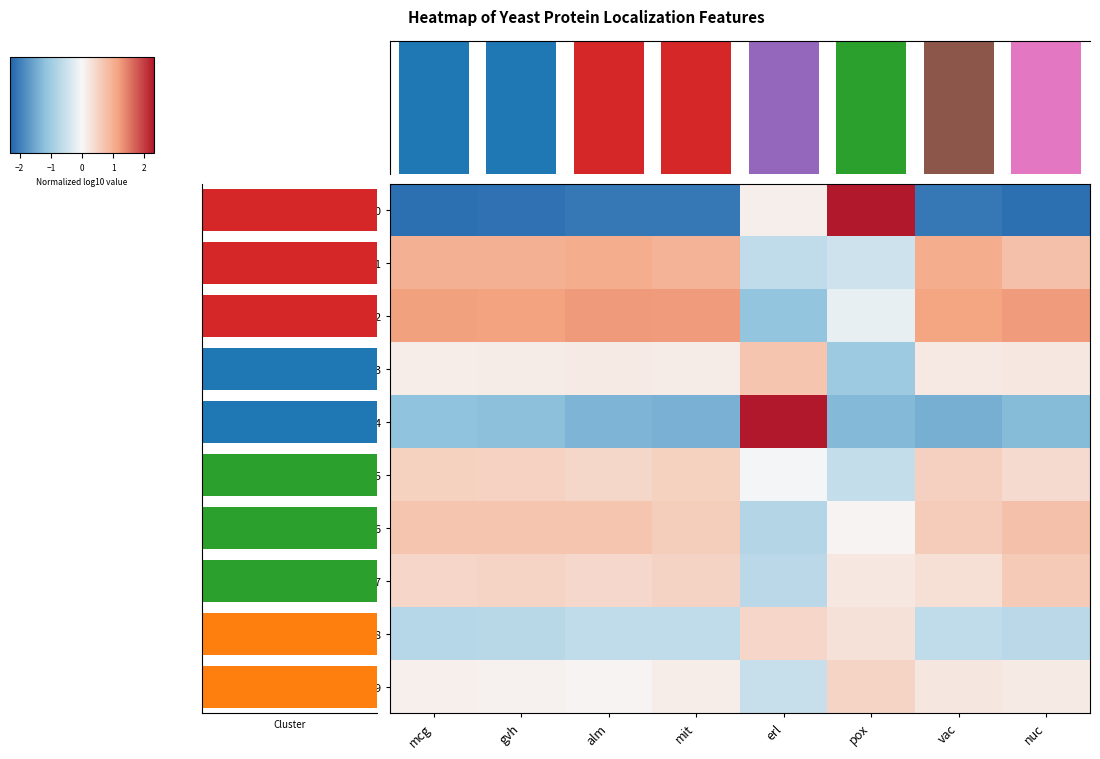

What is the maximum value shown in the chart?

2.5